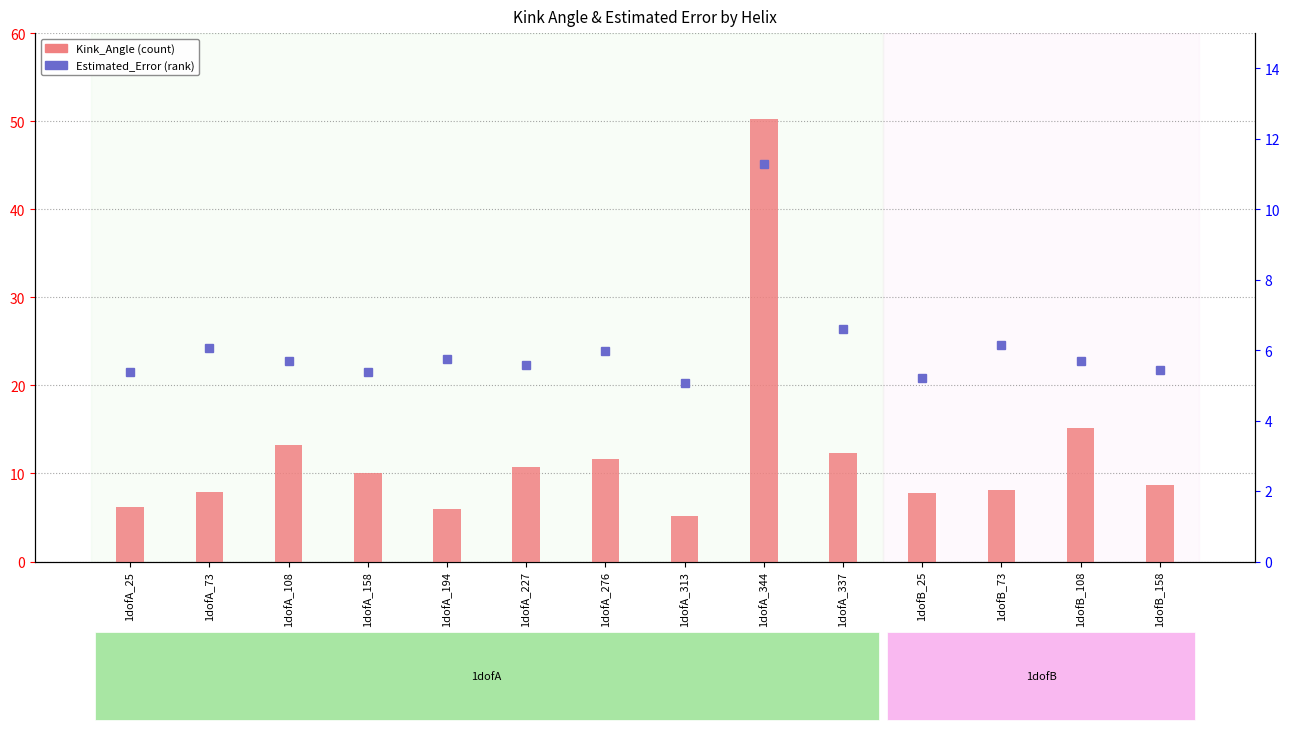

Read the Estimated_Error value at 1dofA_73.

6.0